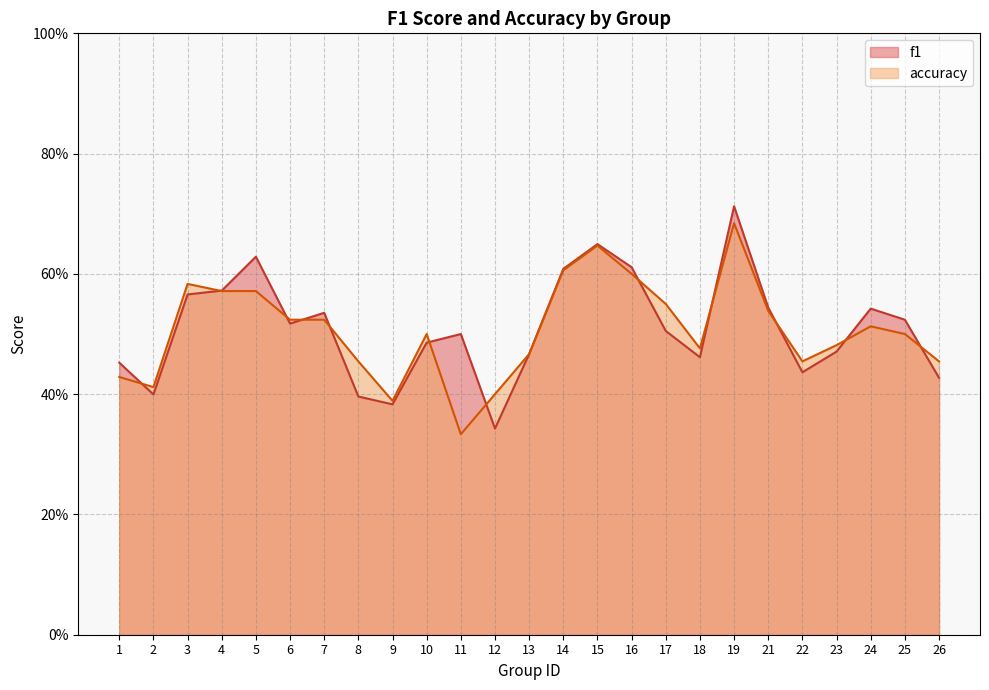

What is the greatest value displayed?

0.7